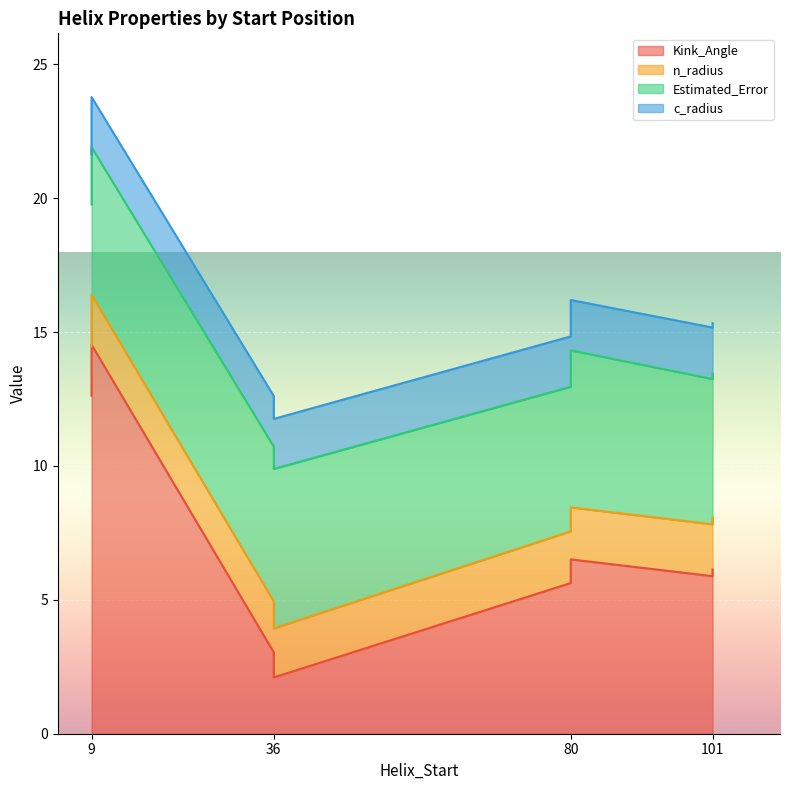

What is the total value across all series at 80?

16.2